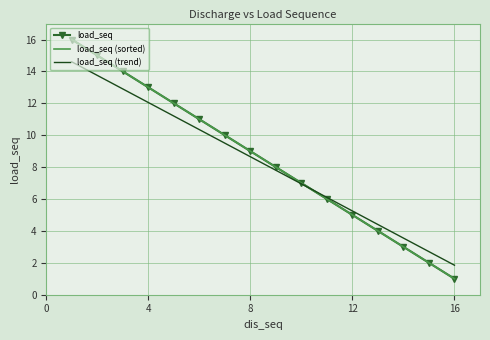

True or false: load_seq and load_seq (sorted) intersect in this chart.

True